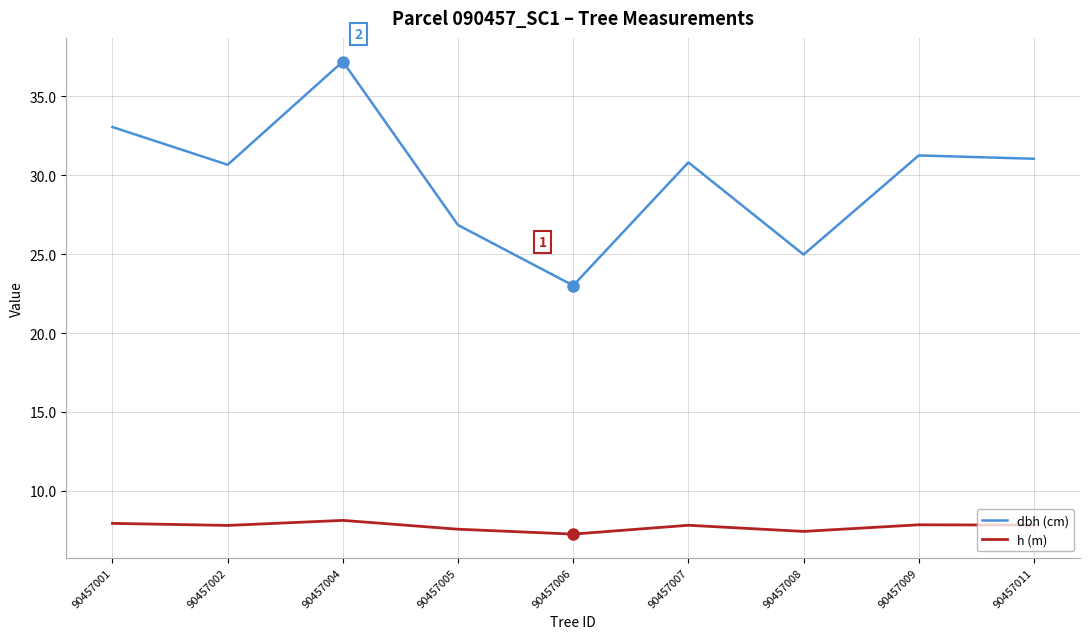

How many series are shown in this chart?

2